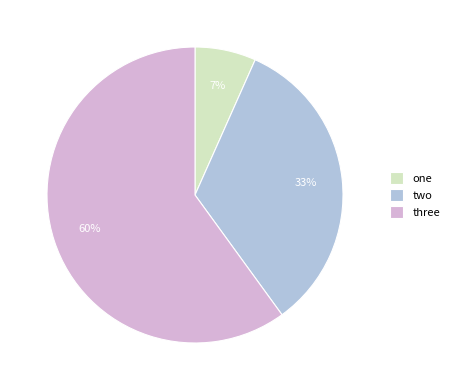

Combined, do two and one account for over 50%?

No